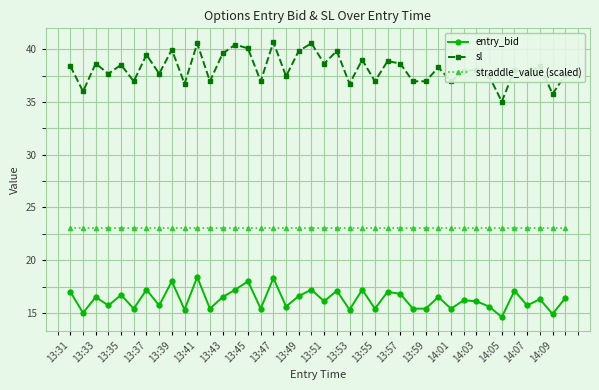

What is the value of the entry_bid point at the 12th from the left?

15.4